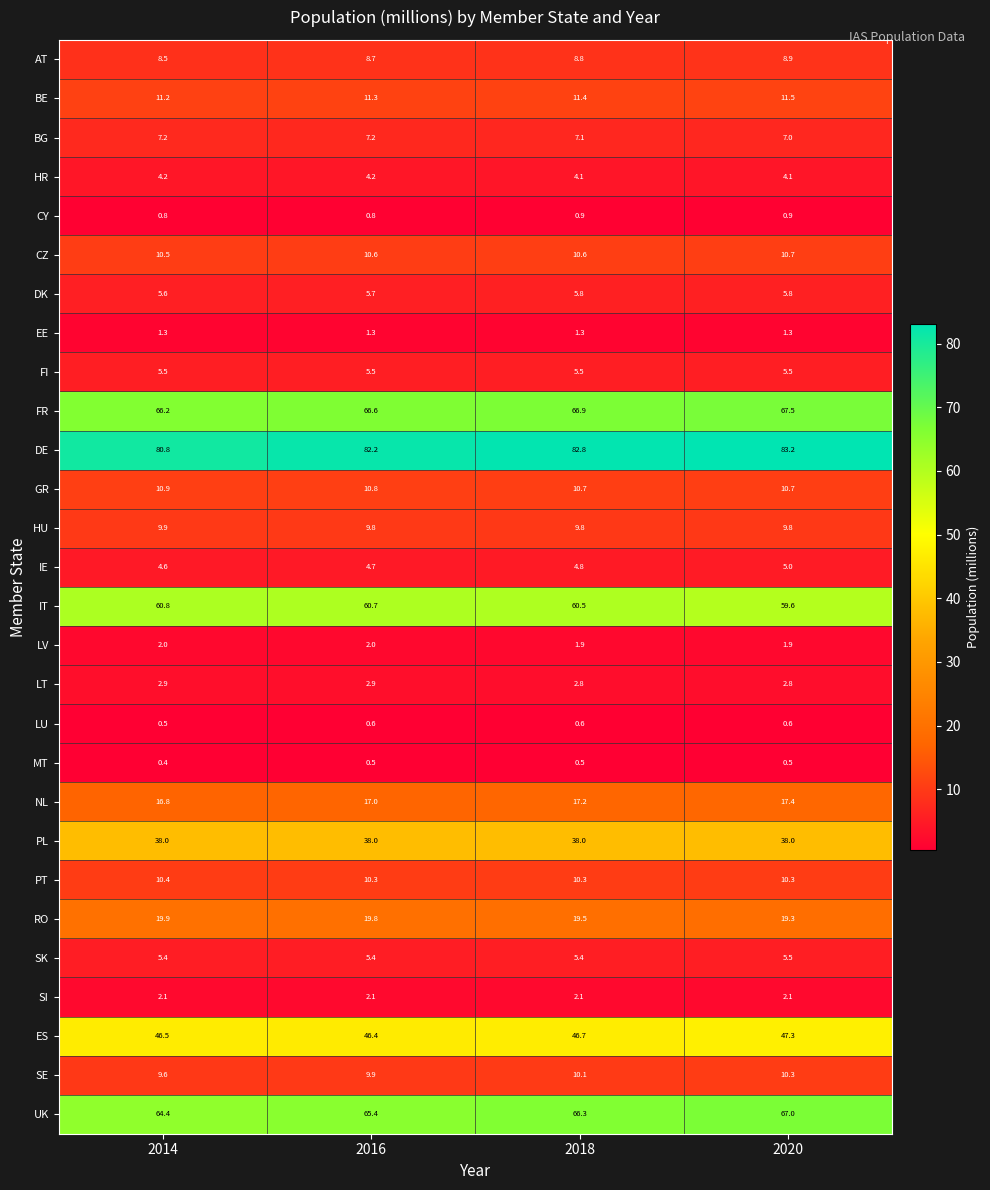

Is it true that SE equals 9.9 at 2016?

True